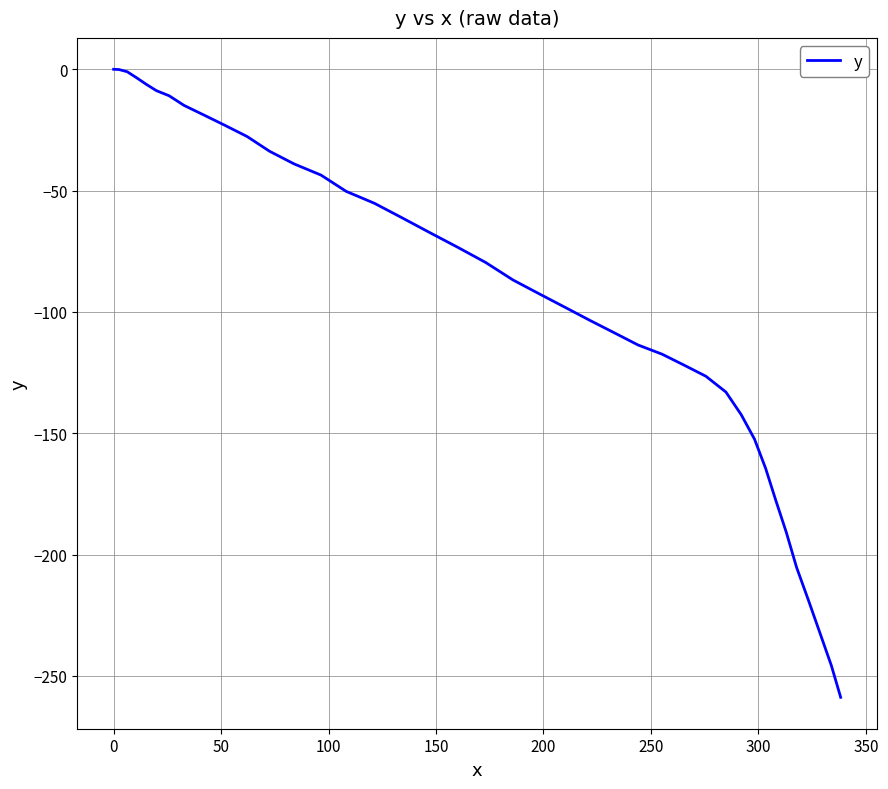

What is the sum of all values?

-3709.1